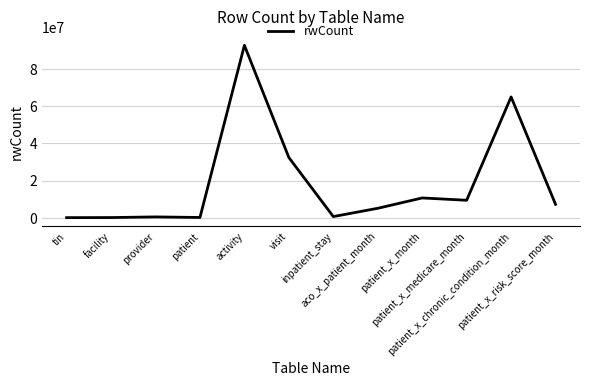

What is the sum of all values?

224476478